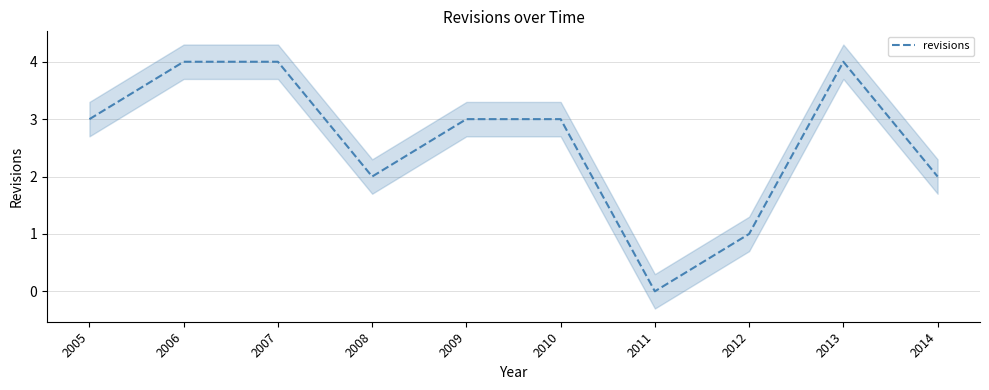

The value at 2008 is 1. True or false?

False